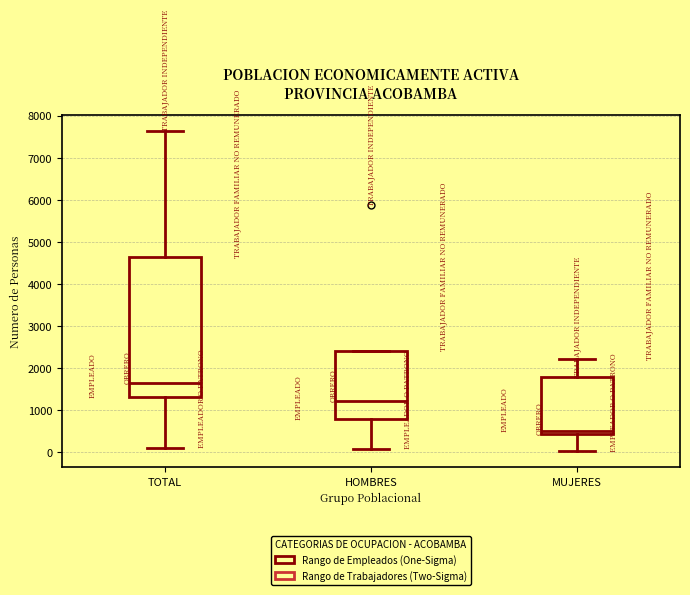

Which box has the lowest median line?

MUJERES